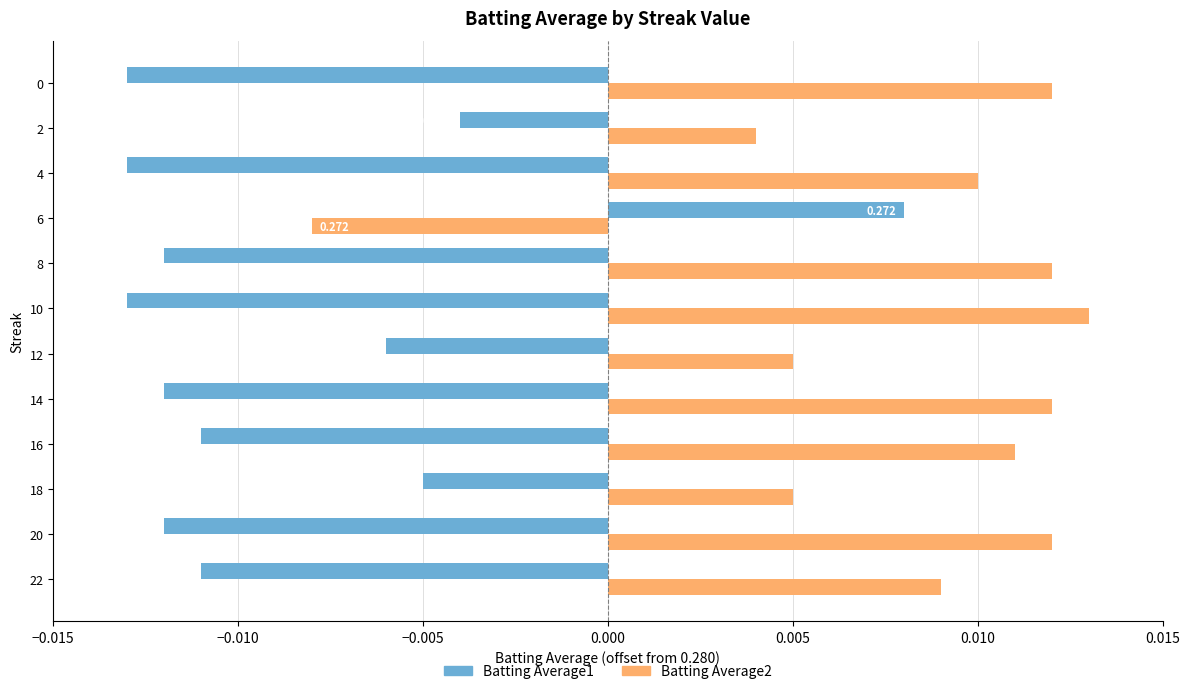

What are all the series names shown in the legend?

Batting Average1, Batting Average2